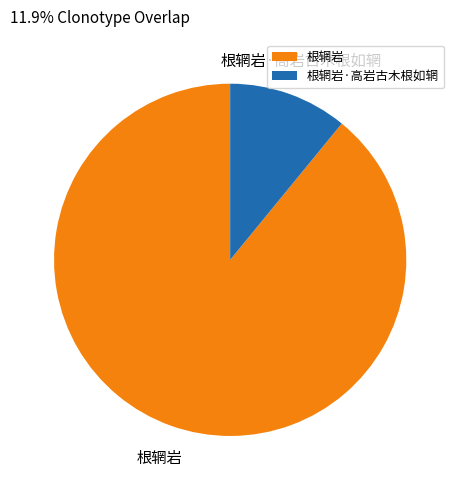

Which slice represents more than half of the pie?

根辋岩